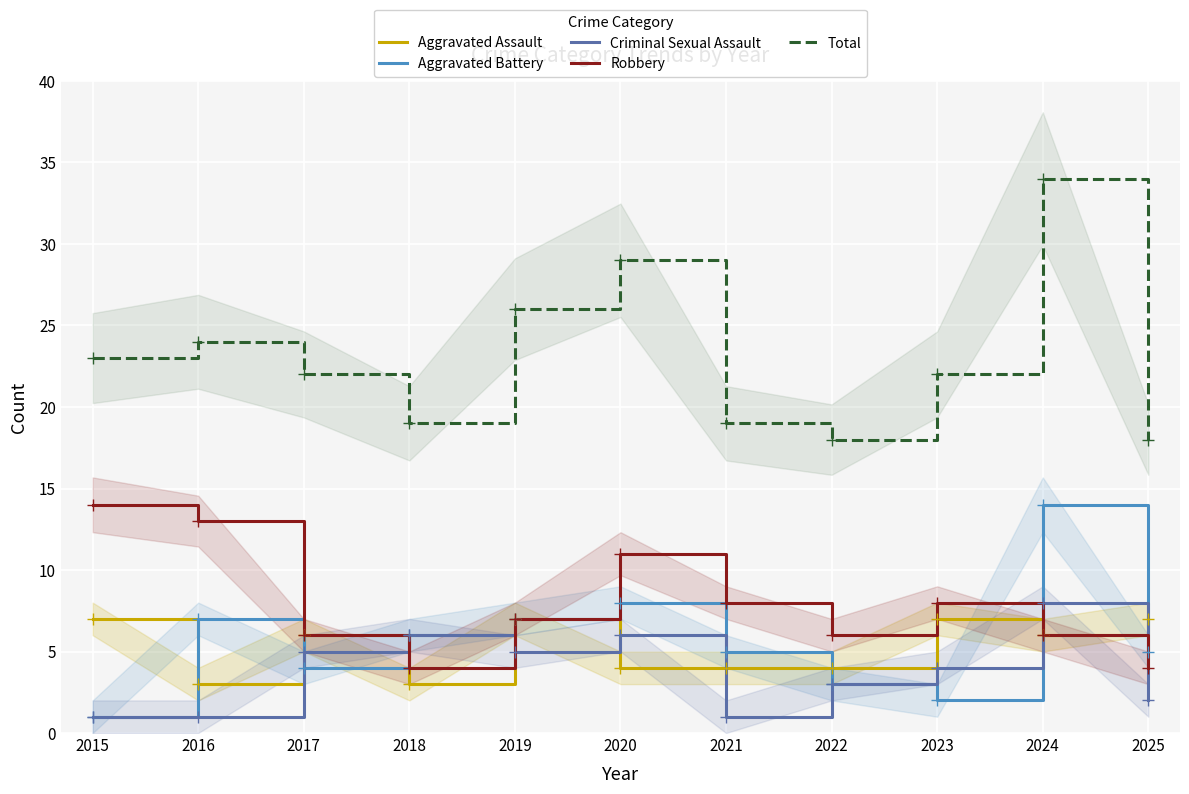

What is the value of the Aggravated Assault point at the 4th from the left?

3